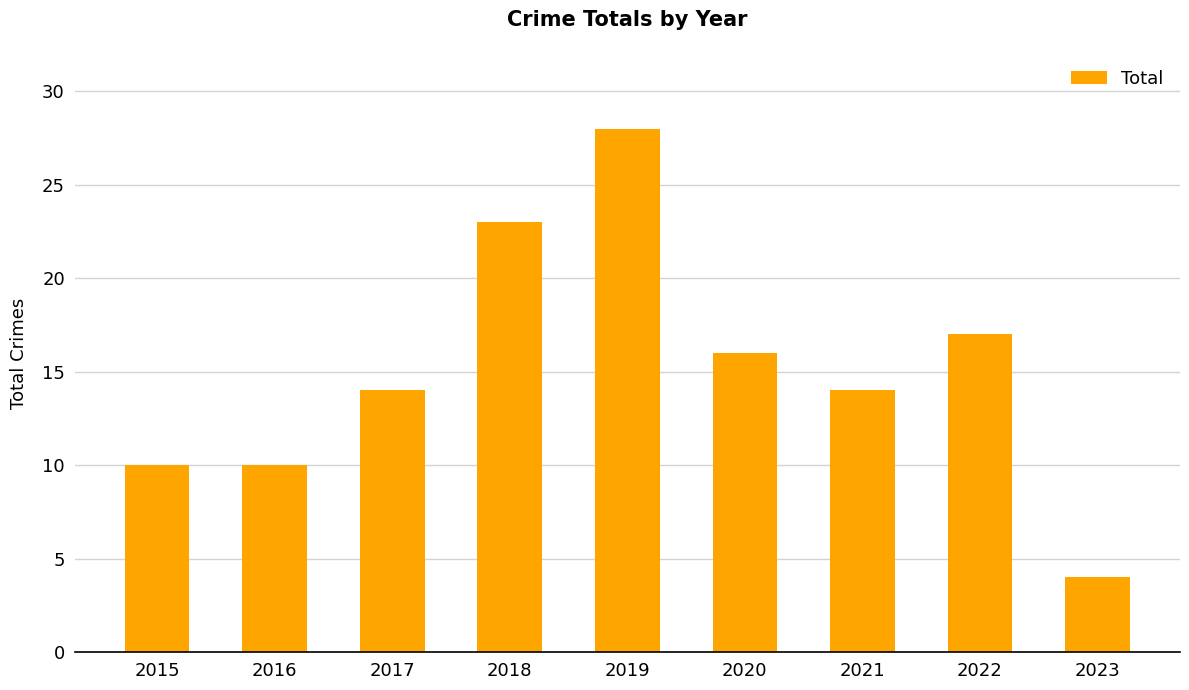

Are the bars horizontal?

No